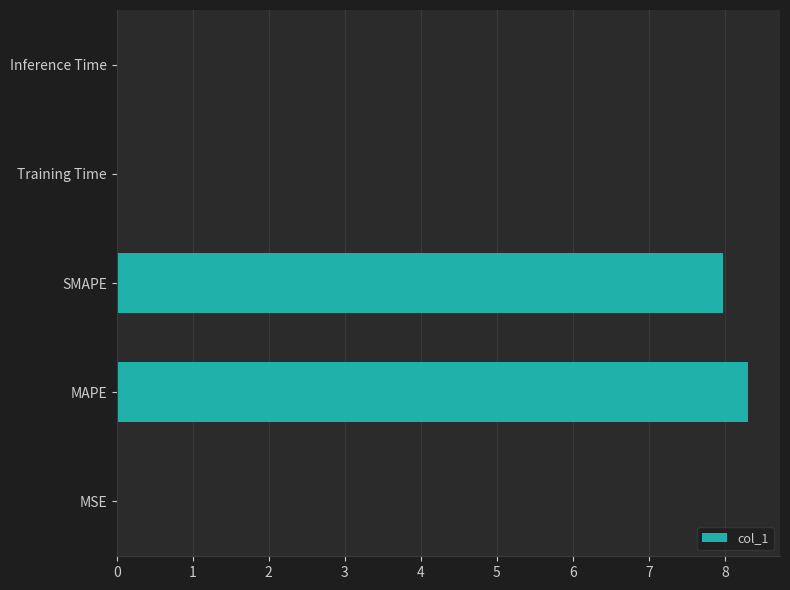

How many distinct data groups are displayed?

1